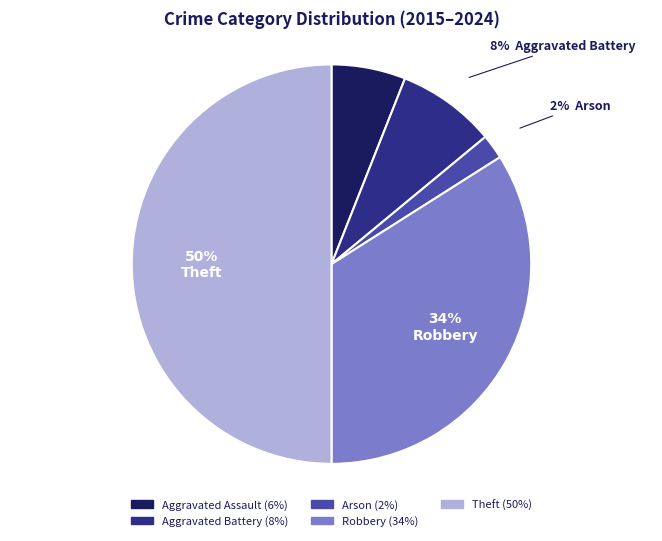

To the nearest percent, what is the difference between the largest and smallest slice percentages?

48%